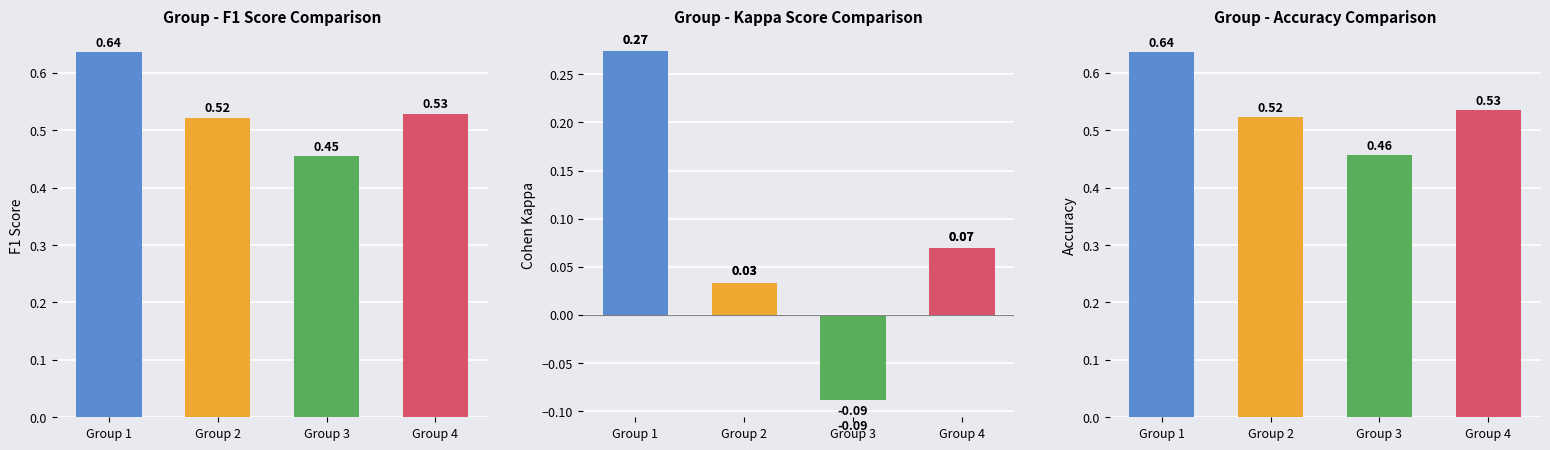

How many bars are there in total?

12